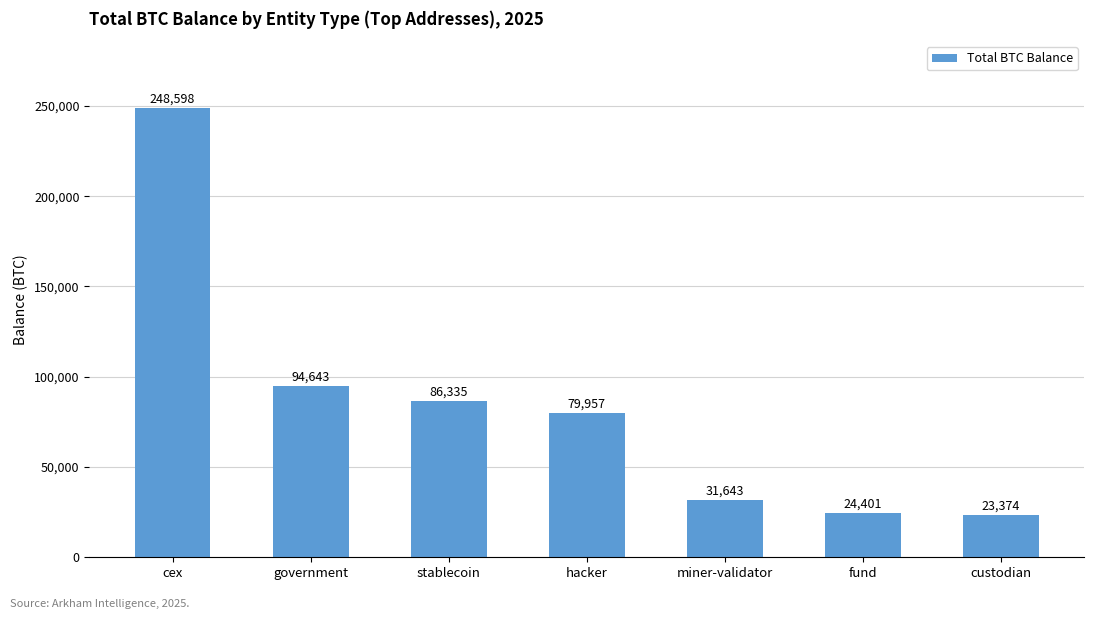

What position from the left is fund?

6